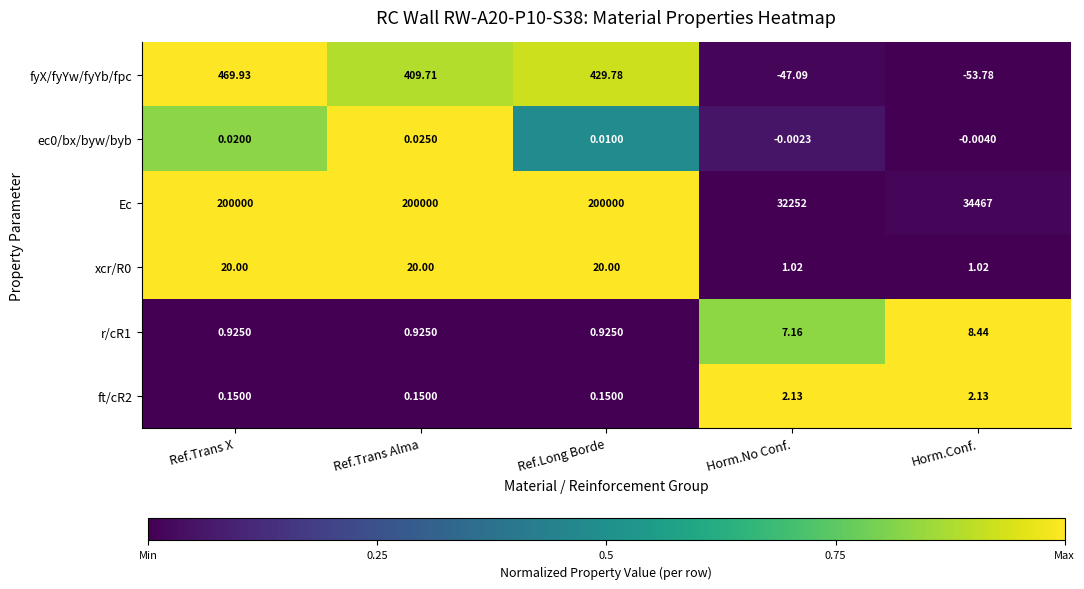

At which category is the sum across all series the highest?

Ref.Trans X